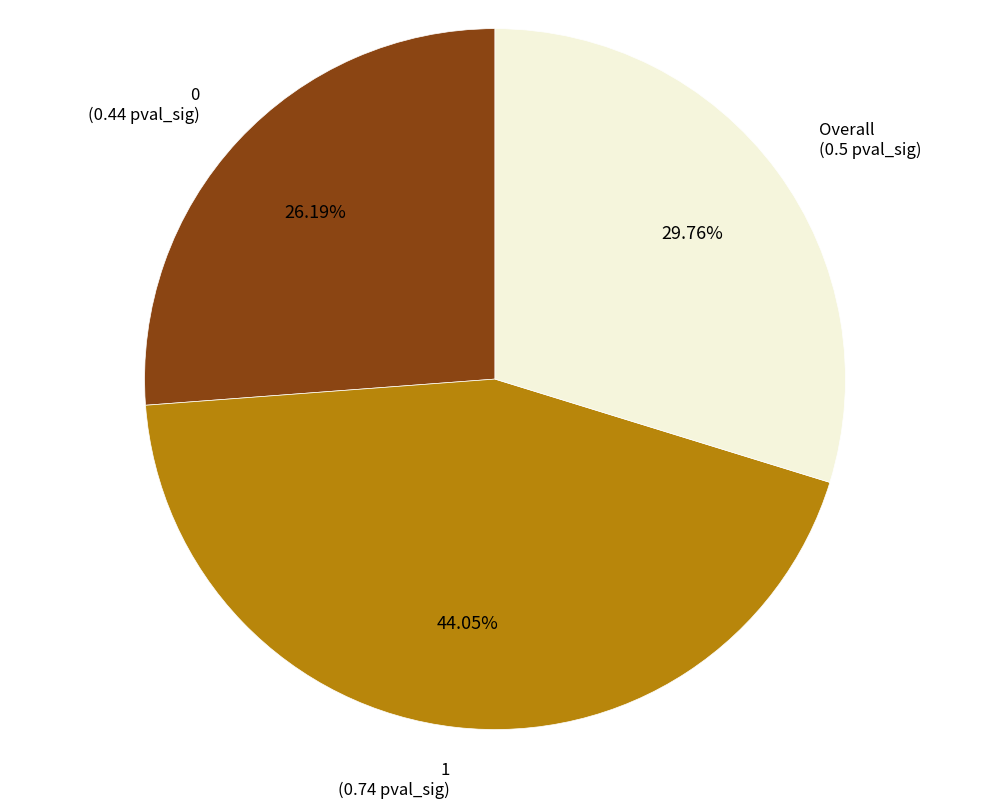

Is there any slice that represents more than half of the pie?

No